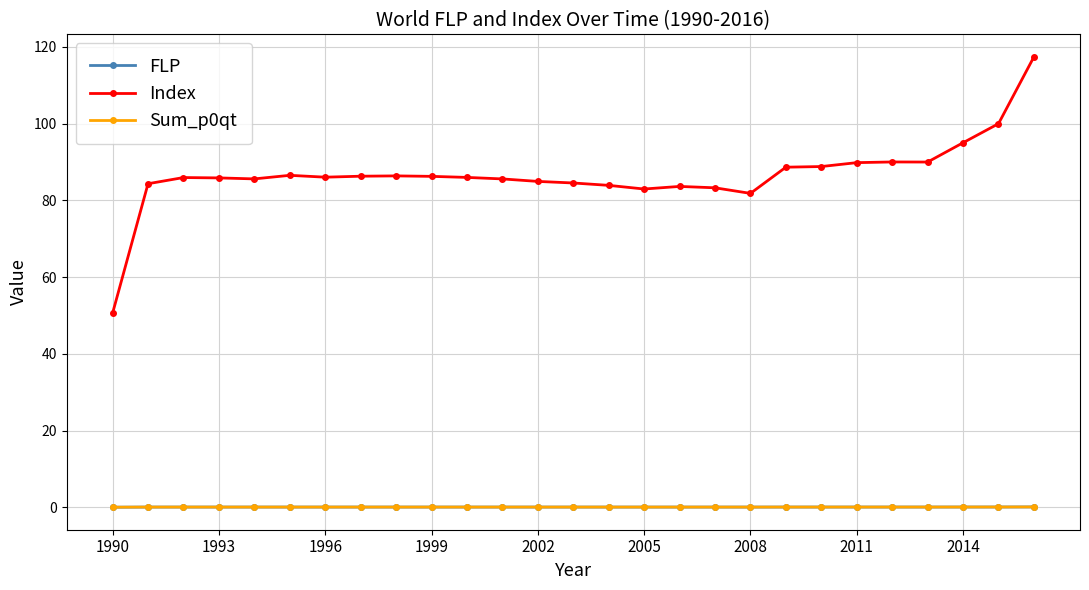

Which series has the largest range (max minus min)?

Index